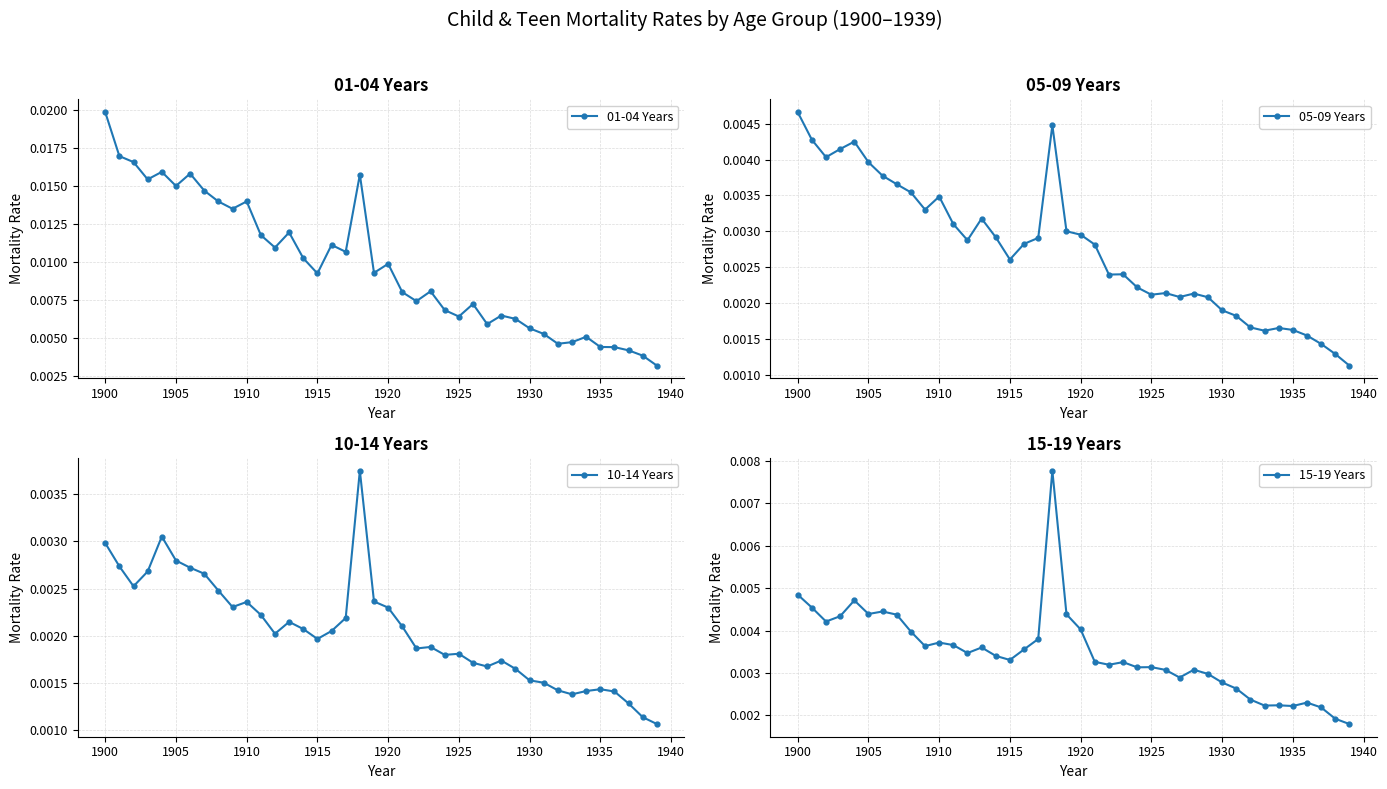

True or false: 05-09 Years and 10-14 Years cross at least once.

False